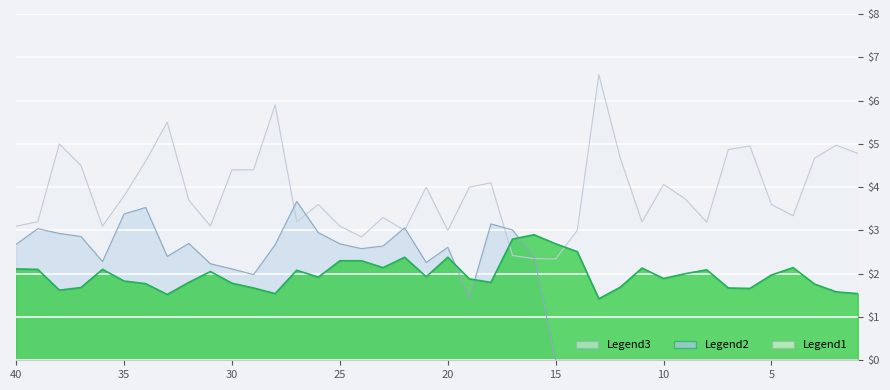

What is the highest value of the Odd_H_FT series?

2.9